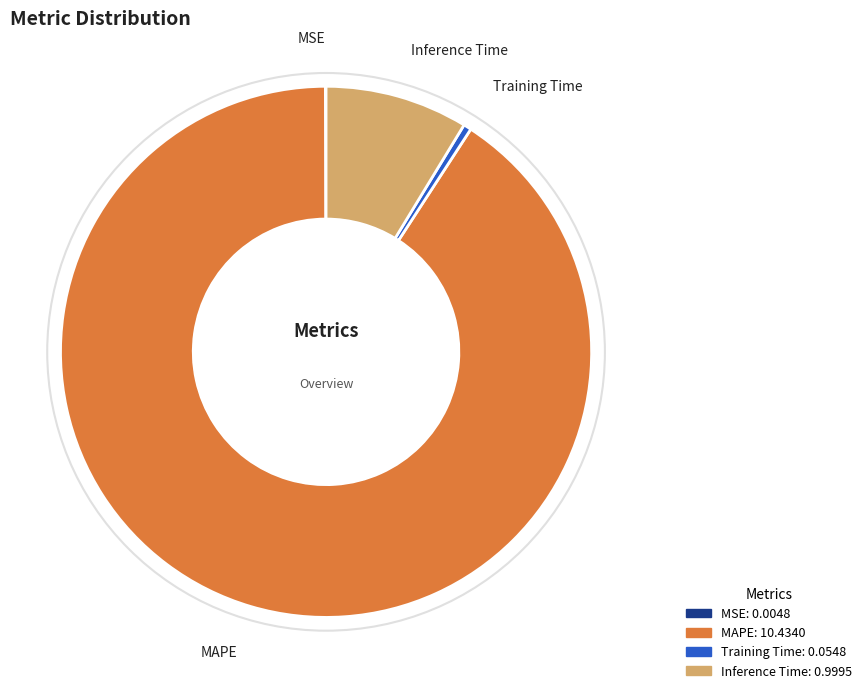

Which has a higher value, Inference Time or MAPE?

MAPE